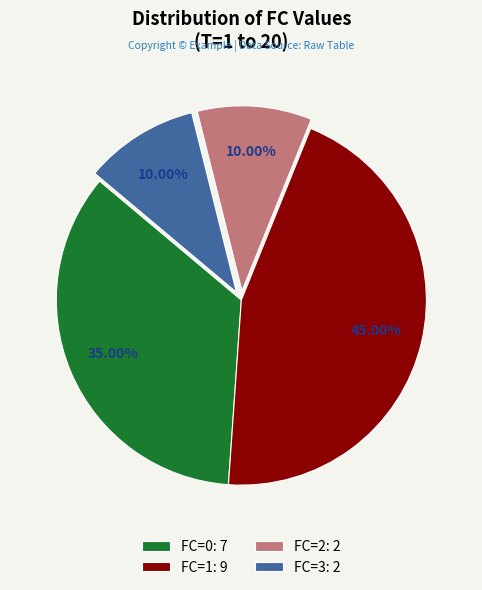

Approximately how many times larger is the value at FC=1: 9 compared to FC=0: 7?

1.3